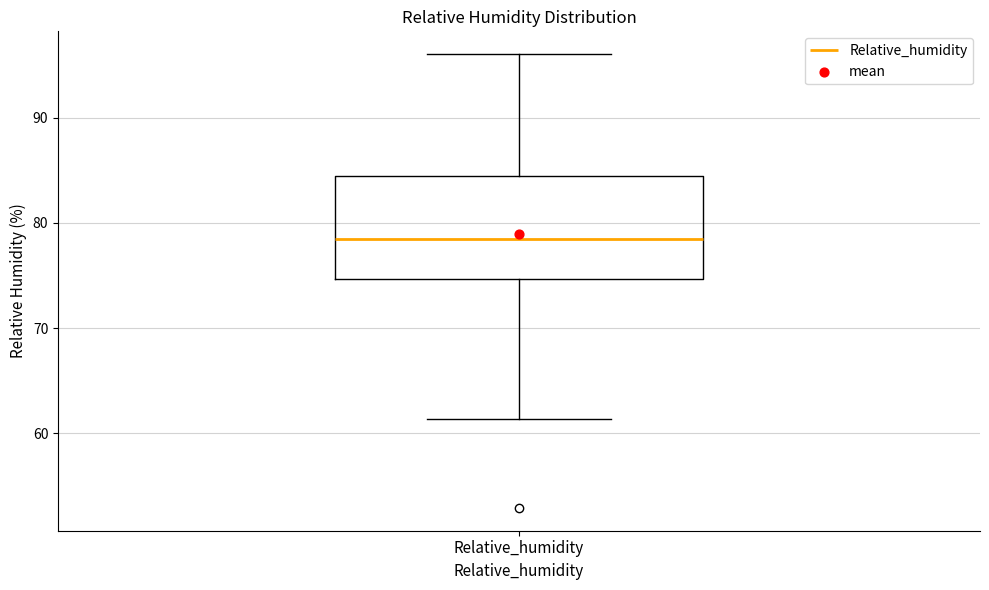

Read this box plot against the y-axis: the position of the median line, the range covered by the box, and the ends of both whiskers. The values are not printed on the chart, so give them approximately, as read against the axis.

median 78, box 75 to 84, whiskers 61 to 96